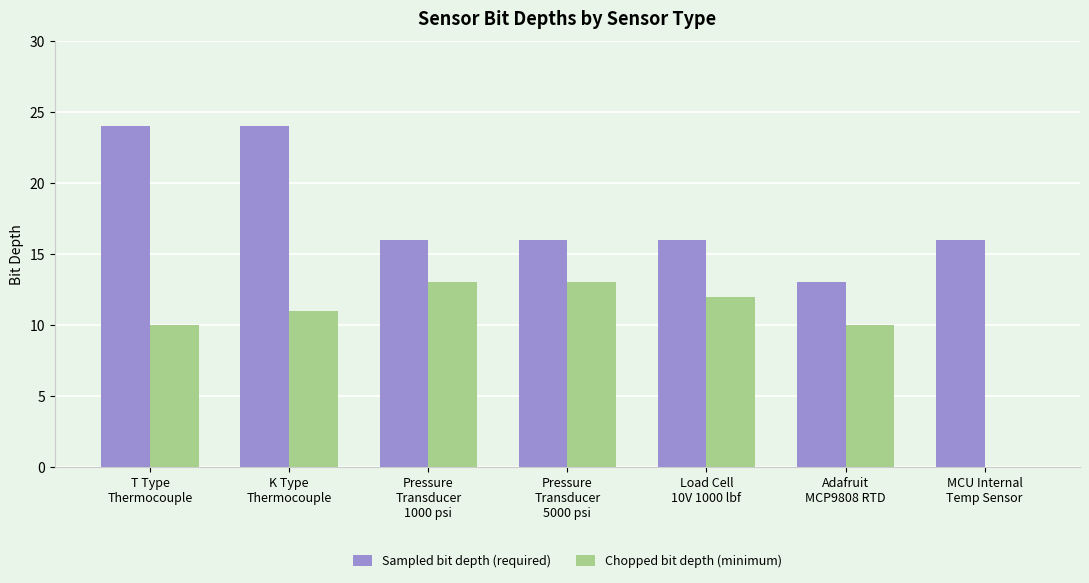

Reading left to right, what are all the values shown in this chart?

Sampled bit depth (required): 24	24	16	16	16	13	16
Chopped bit depth (minimum): 10	11	13	13	12	10	0